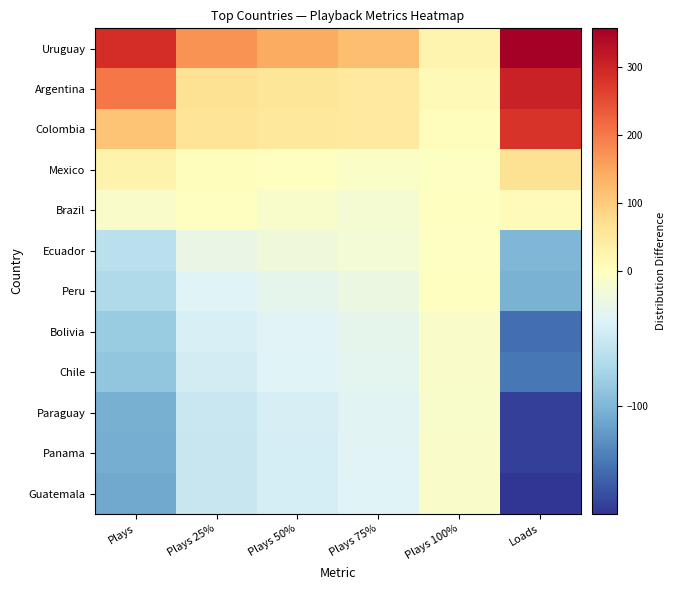

What is the difference between the highest and lowest values at Plays 25%?

226.0